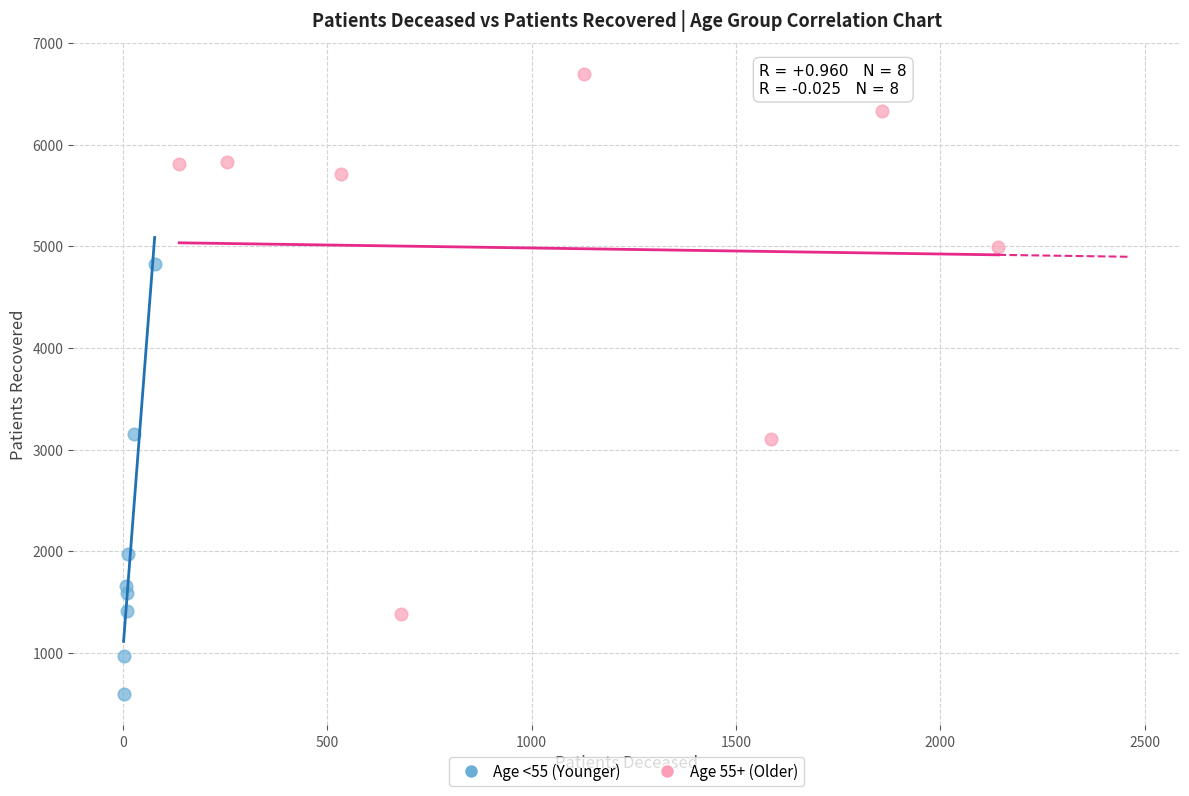

Which series has the widest spread of Y values?

Age 55+ (Older)